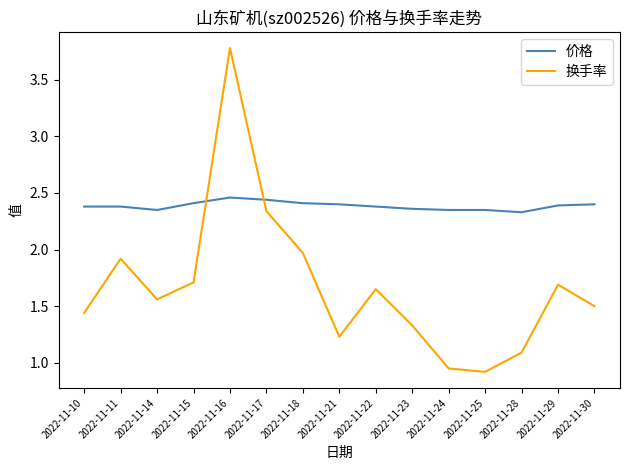

Does the chart display data point markers on the line(s)?

No